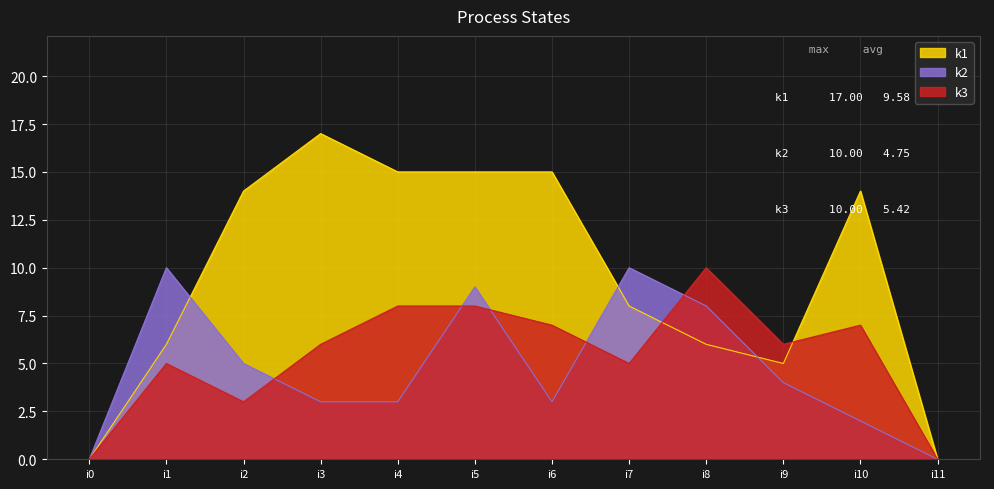

Which series has the largest total across all categories?

k1